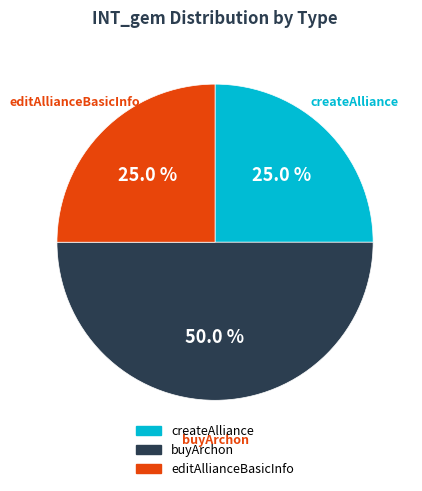

How many slices are in this pie chart?

3